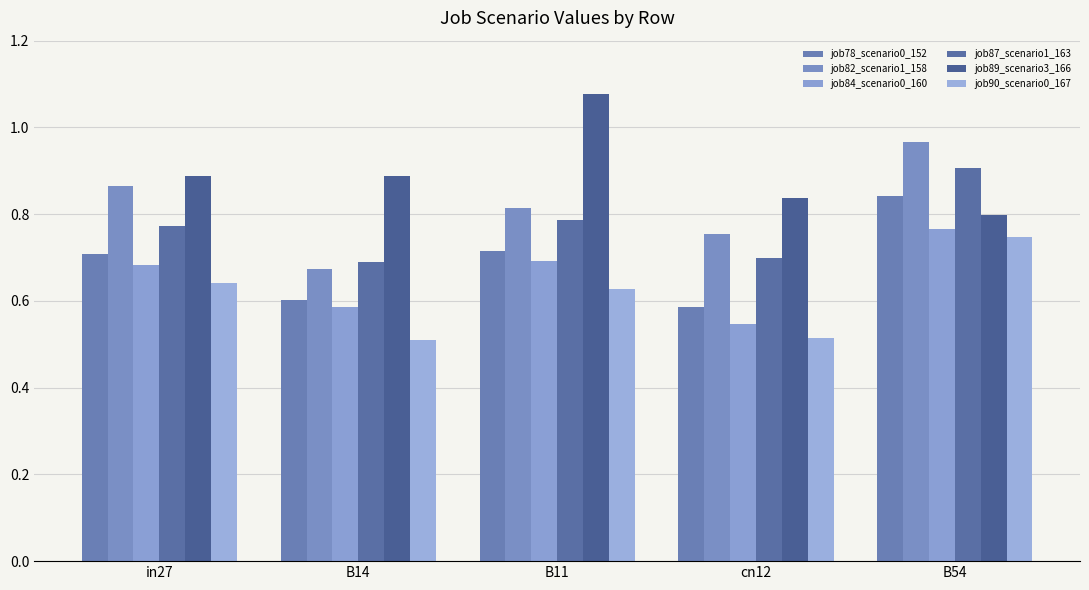

The value of job87_scenario1_163 at B11 is 0.5. True or false?

False